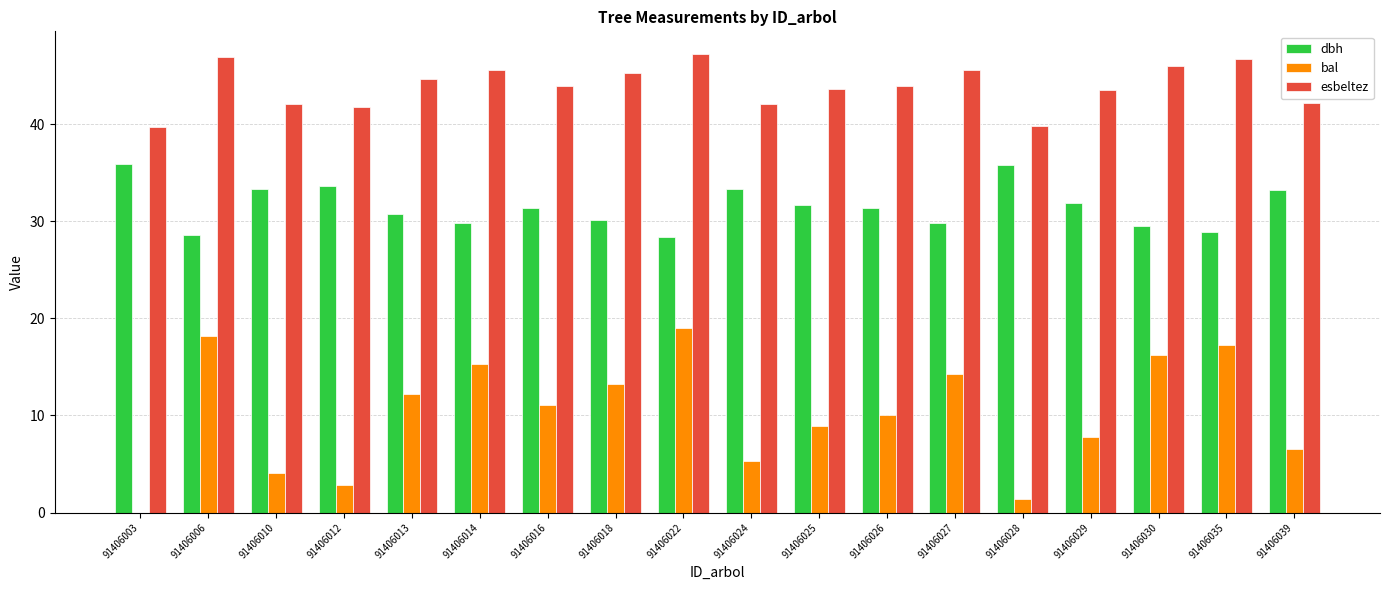

Which series has the widest spread of values?

bal